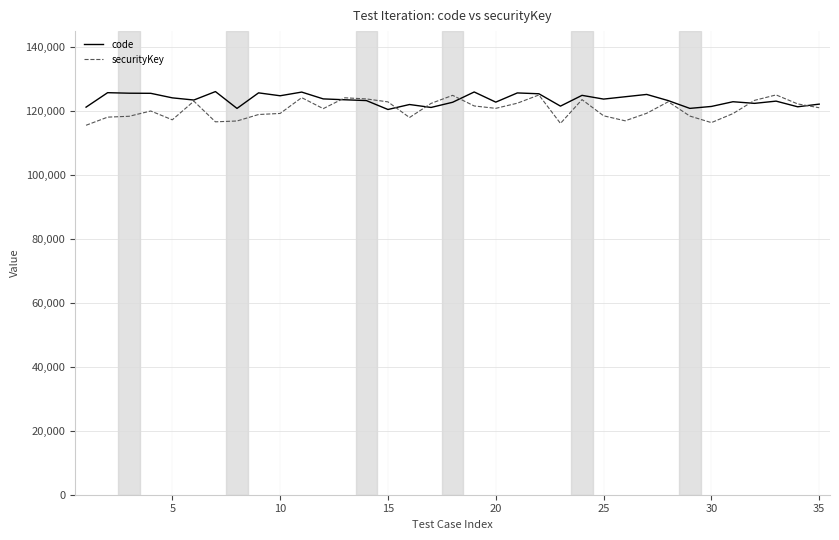

In code, how many points are lower than both neighbors (excluding endpoints)?

11